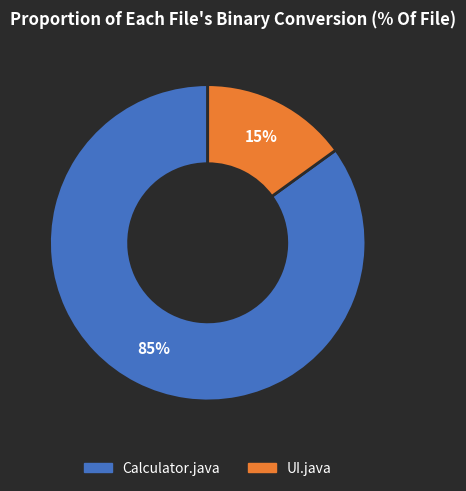

Count the number of slices in the pie.

2